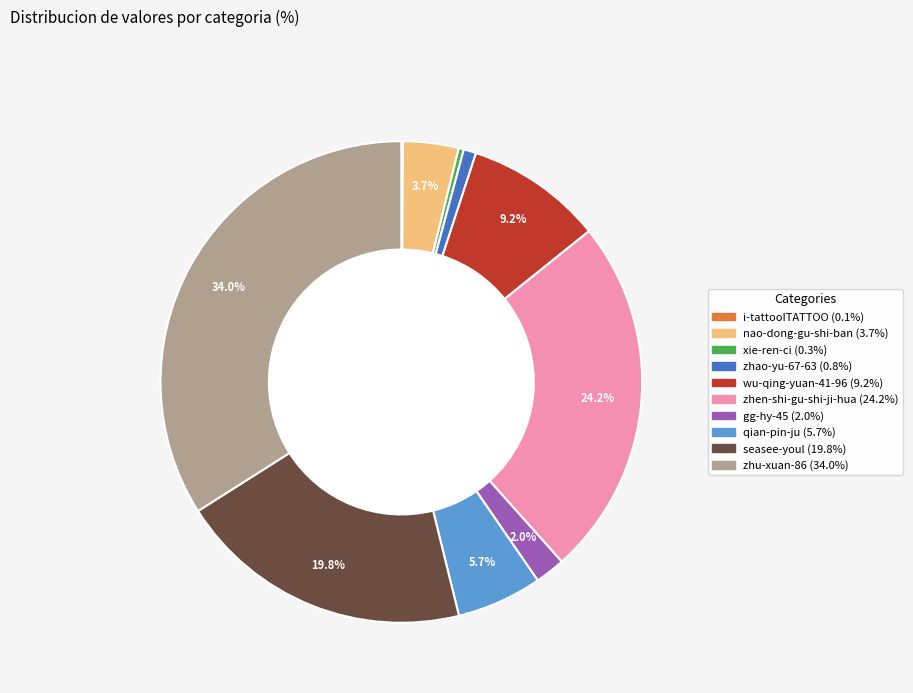

To the nearest percent, what is the difference between the gg-hy-45 and wu-qing-yuan-41-96 slice percentages?

7%